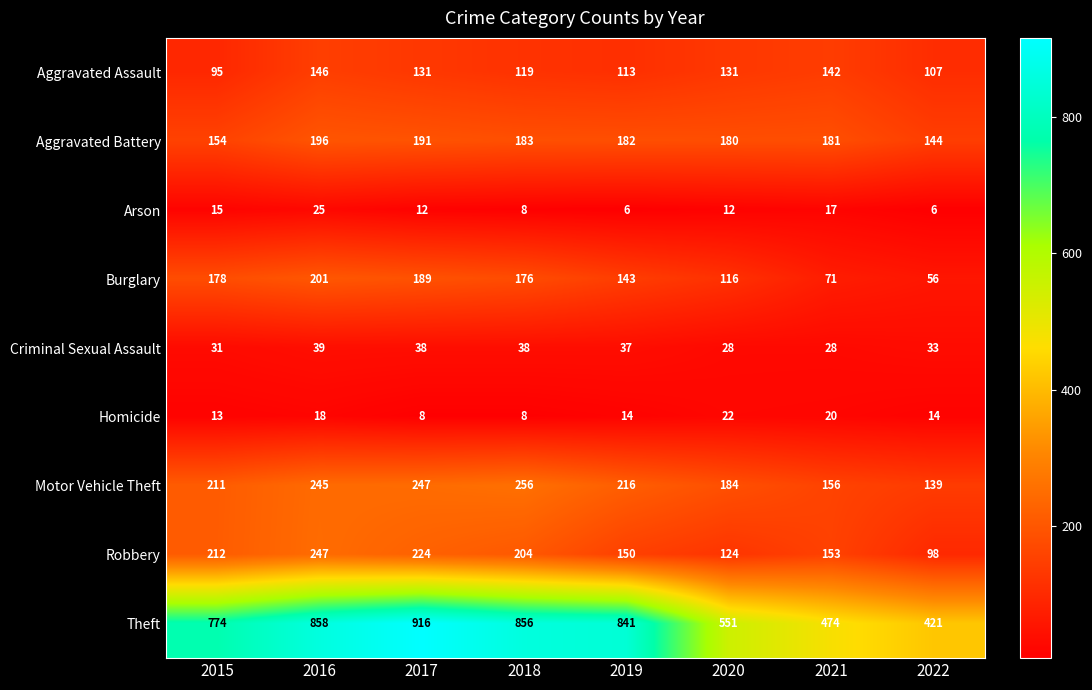

Which category has the highest value across all series?

2017